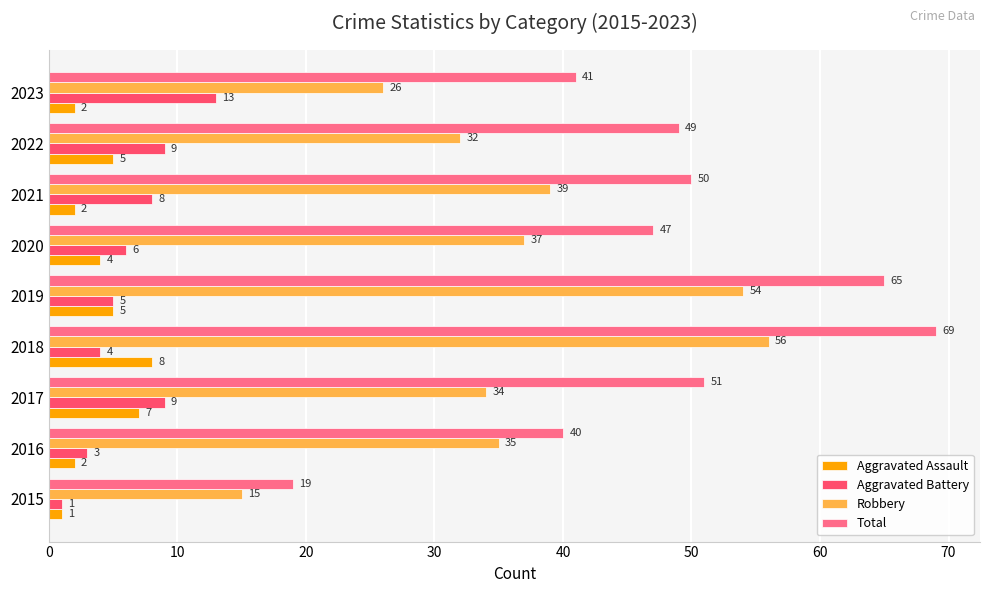

What is the difference between the Robbery values at 2023 and 2022?

6